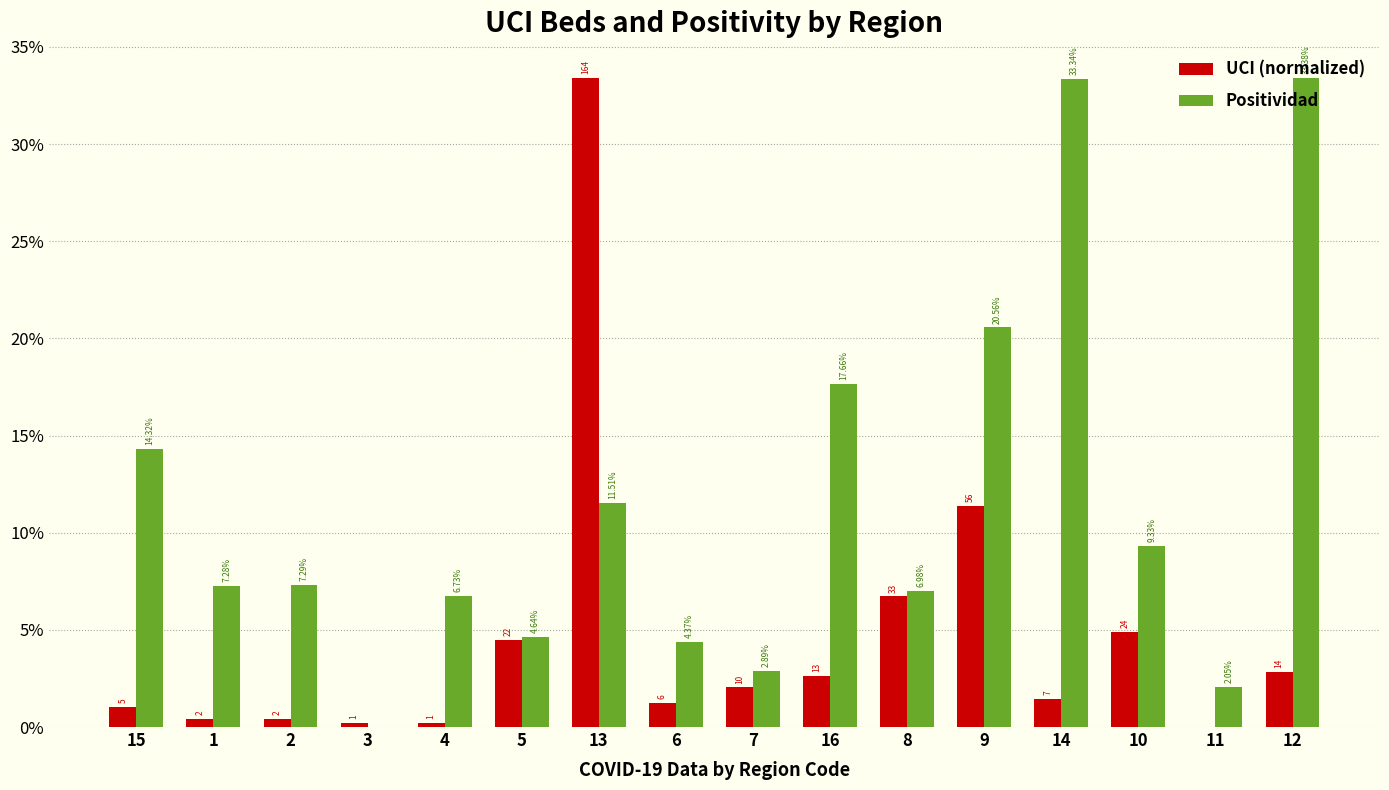

Which label corresponds to the largest value in the chart?

13